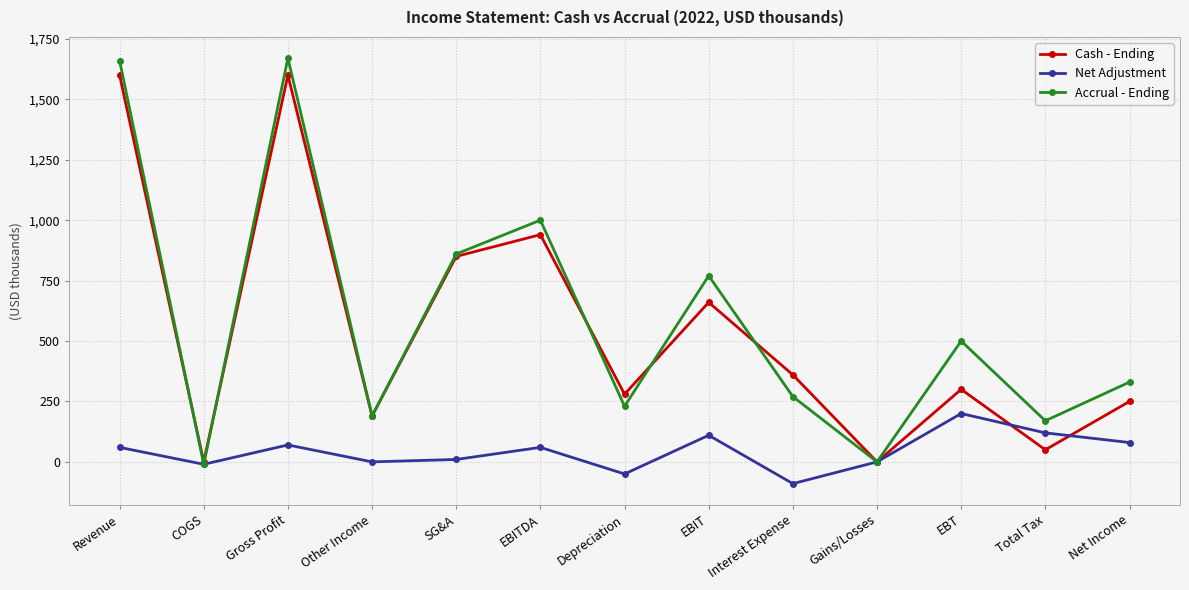

How many values in the Net Adjustment series are below 60?

6